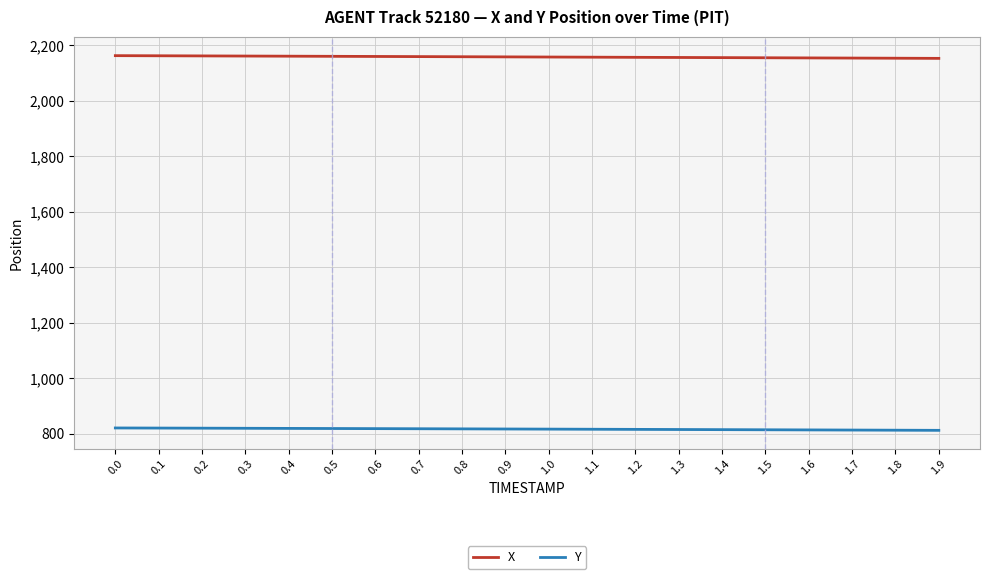

How many lines are shown in the chart?

2